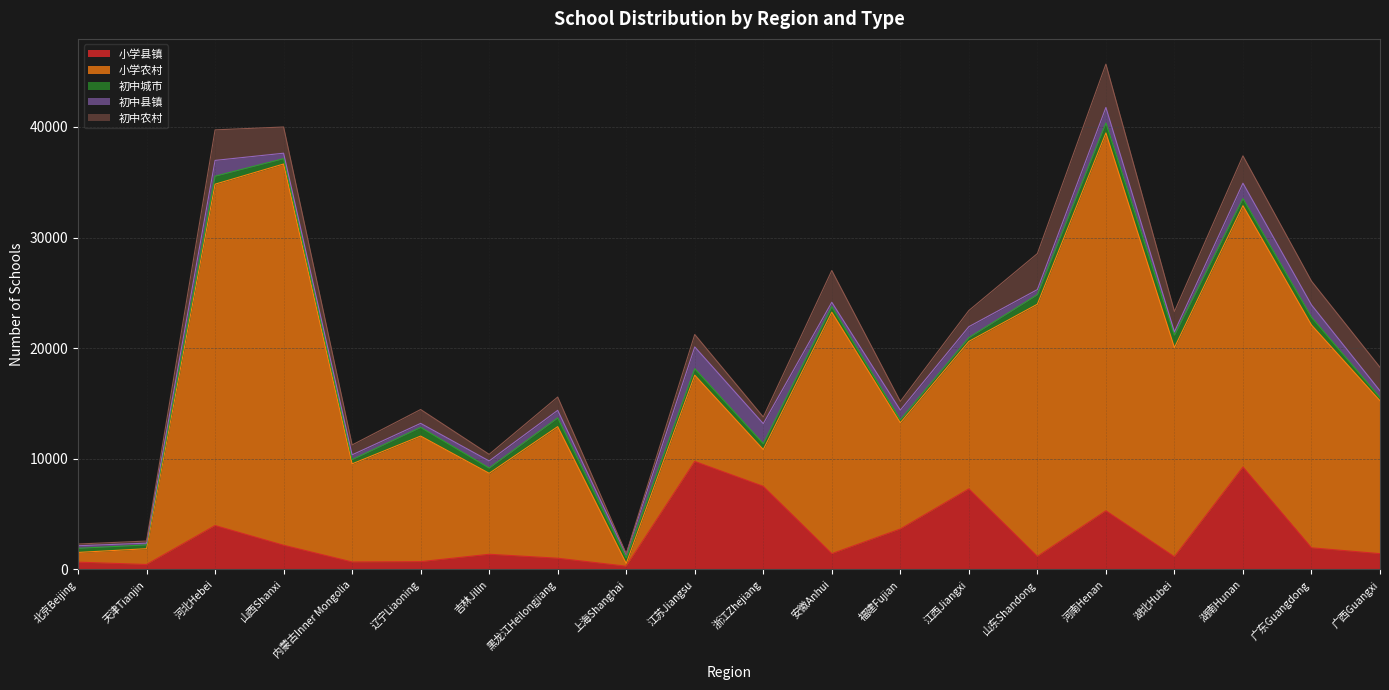

What is the difference between the maximum and minimum values in the 小学农村 series?

34206